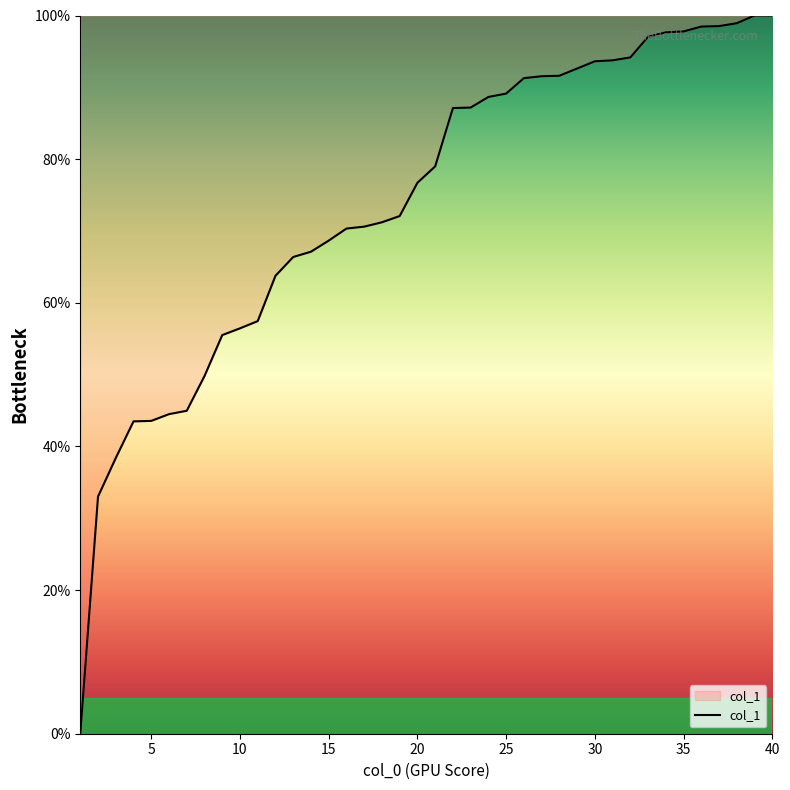

Count the number of values greater than 78.

20